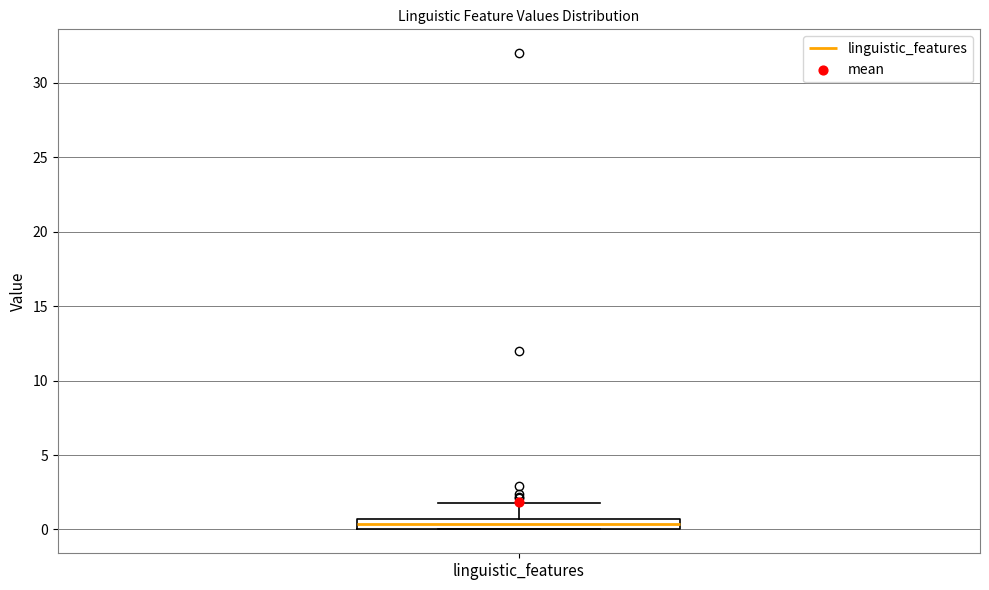

Where is the upper edge of the box for linguistic_features on the y-axis? The values are not printed on the chart, so give them approximately, as read against the axis.

0.5